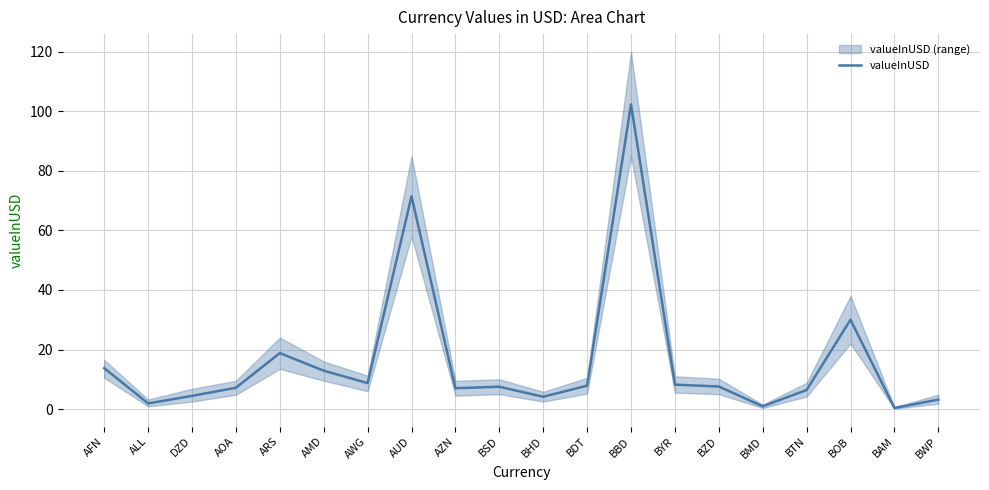

What value does the data have at AUD?

71.5